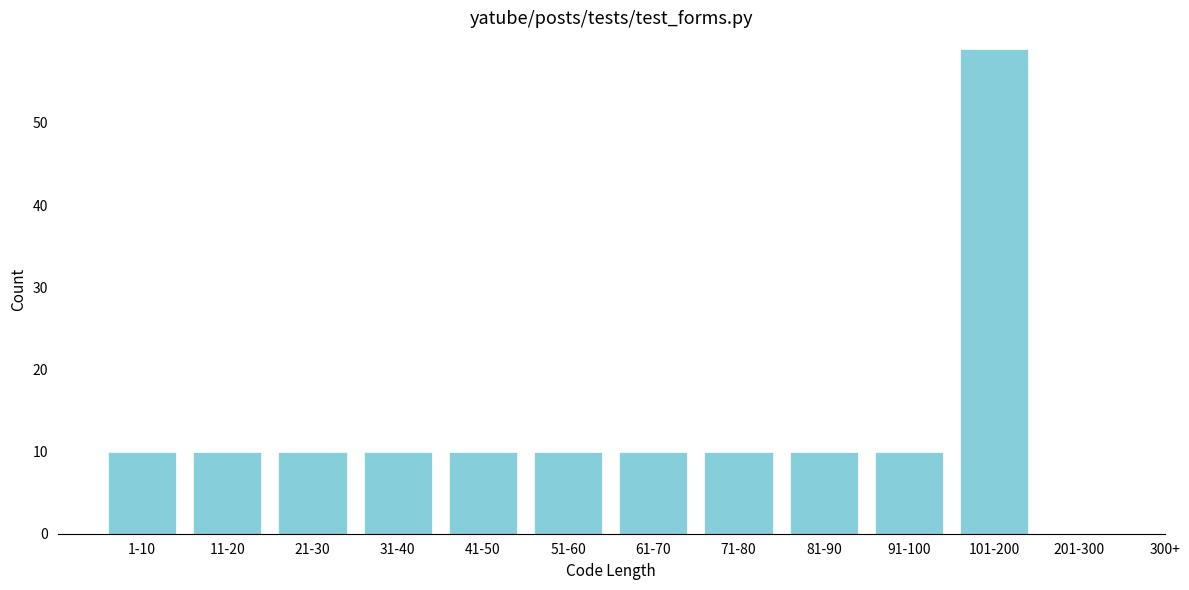

Reading left to right, transcribe all the data shown in this chart.

1-10=10	11-20=10	21-30=10	31-40=10	41-50=10	51-60=10	61-70=10	71-80=10	81-90=10	91-100=10	101-200=59	201-300=0